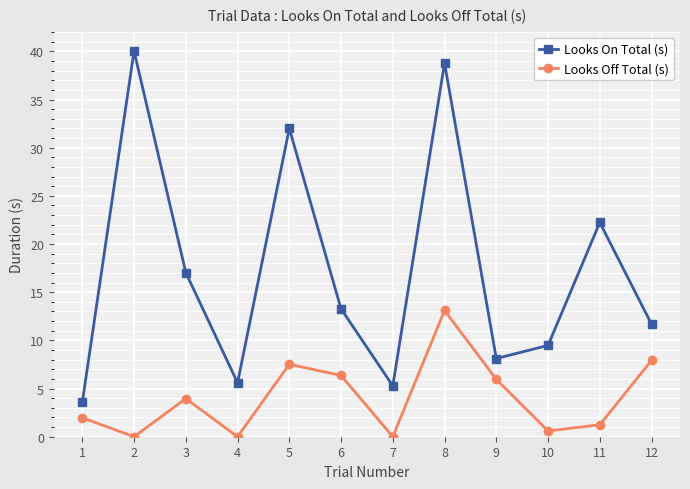

Between 4 and 9, which series saw the biggest shift?

Looks Off Total (s)